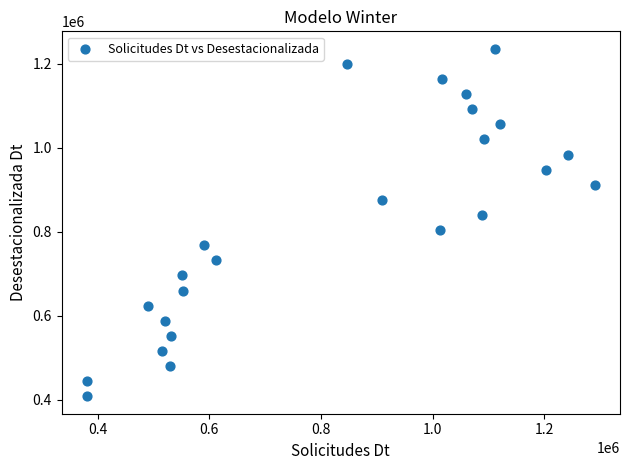

What is the range of Y values (max minus min)?

827639.5